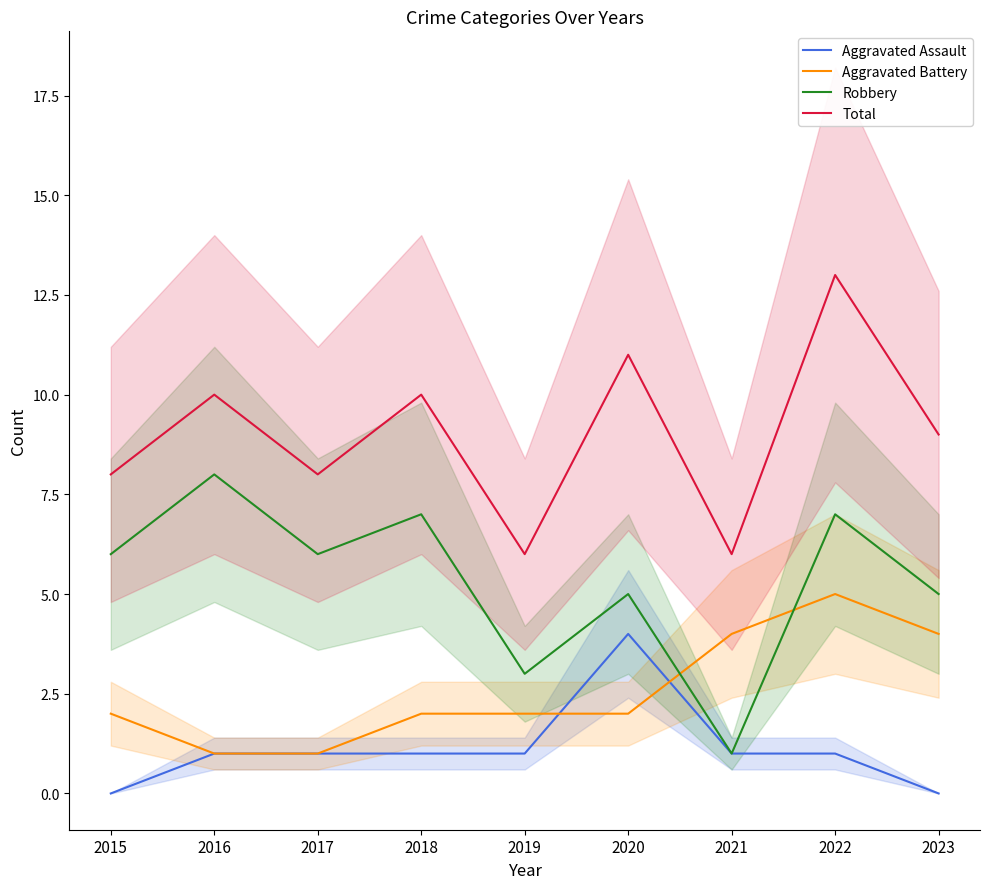

Which label corresponds to the smallest value in the chart?

2015